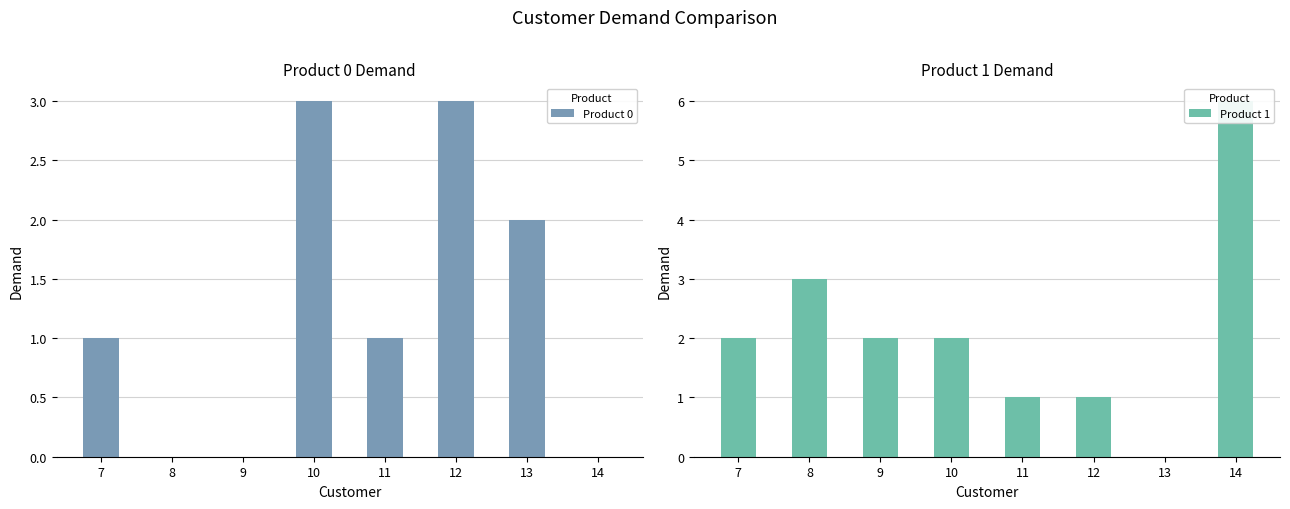

Count the number of categories in the chart.

8